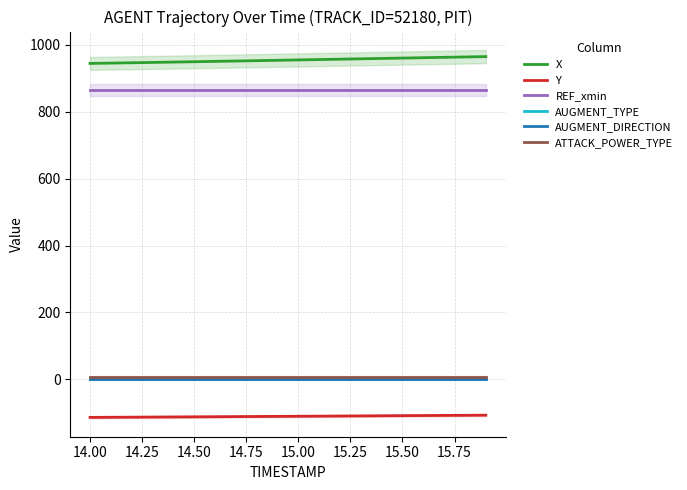

What is the label of the 17th point from the right?

14.50